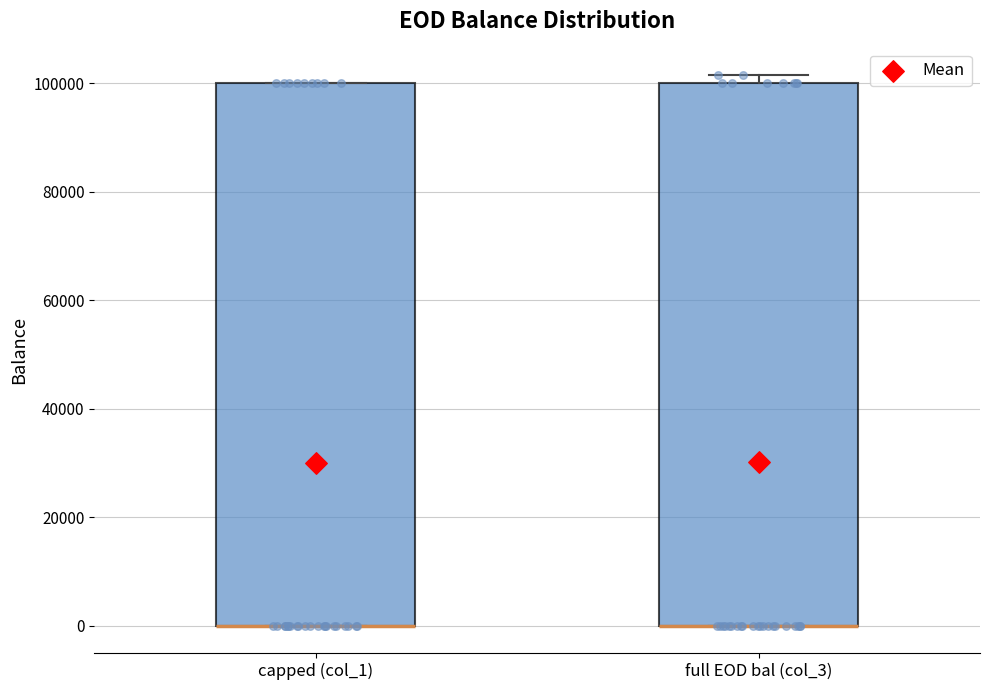

Reading left to right, read every box against the y-axis: the position of its median line, the range the box covers, and the ends of its whiskers. The values are not printed on the chart, so give them approximately, as read against the axis.

capped (col_1): median 0 (drawn on the box's lower edge), box 0 to 100000, whiskers 0 to 100000
full EOD bal (col_3): median 0 (drawn on the box's lower edge), box 0 to 100000, whiskers 0 to 102000